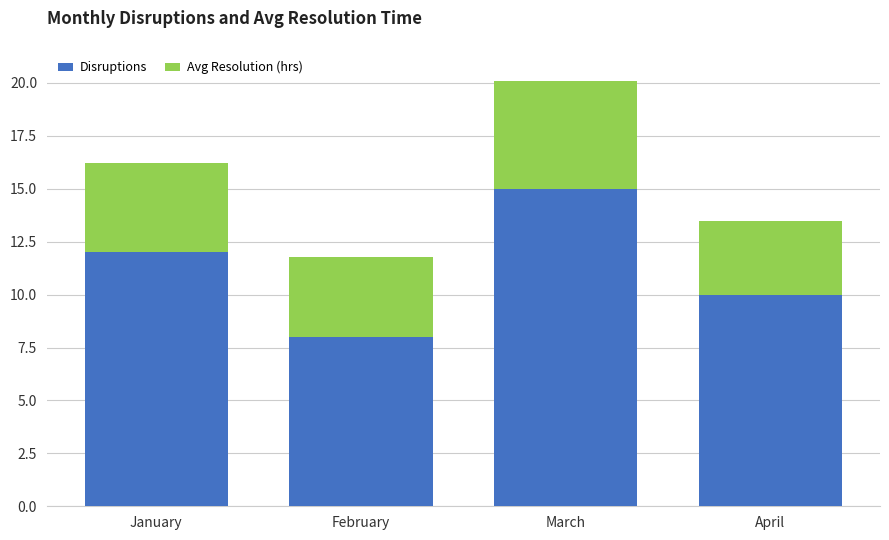

What is the sum of the Disruptions values at February and April?

18.0